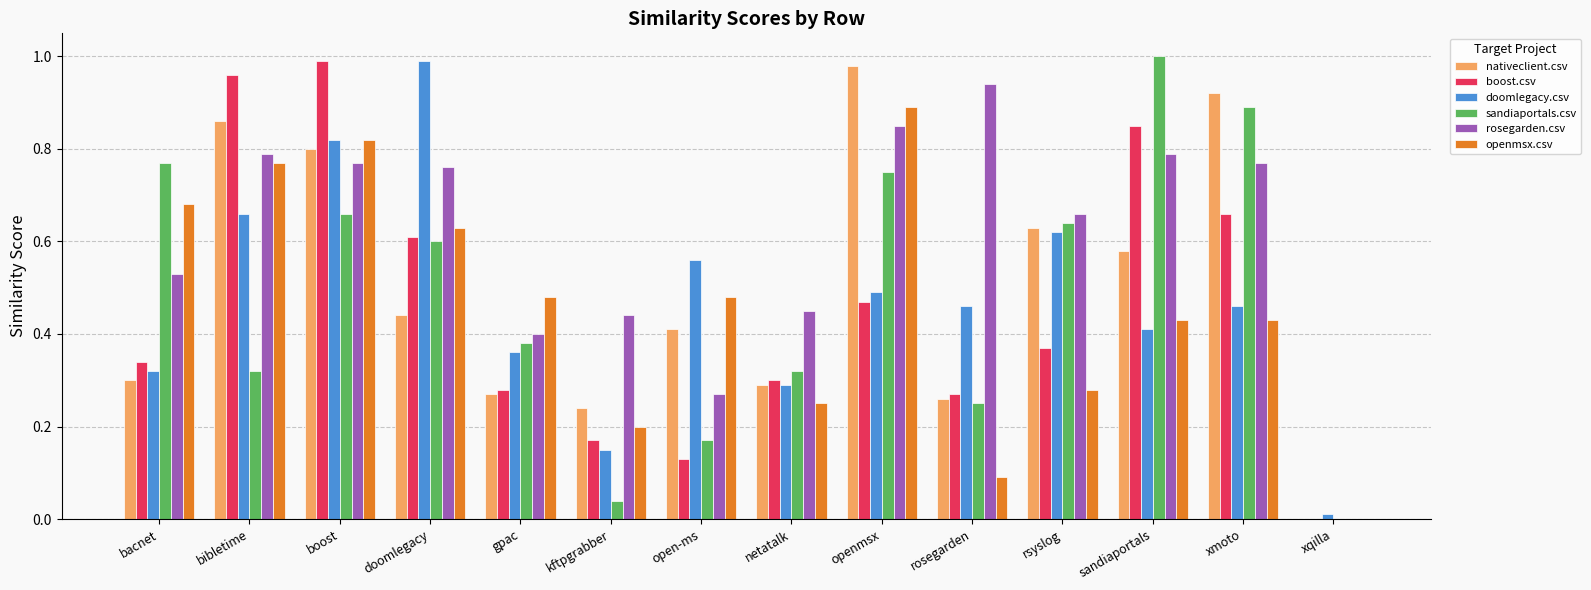

How many categories are shown in the chart?

14